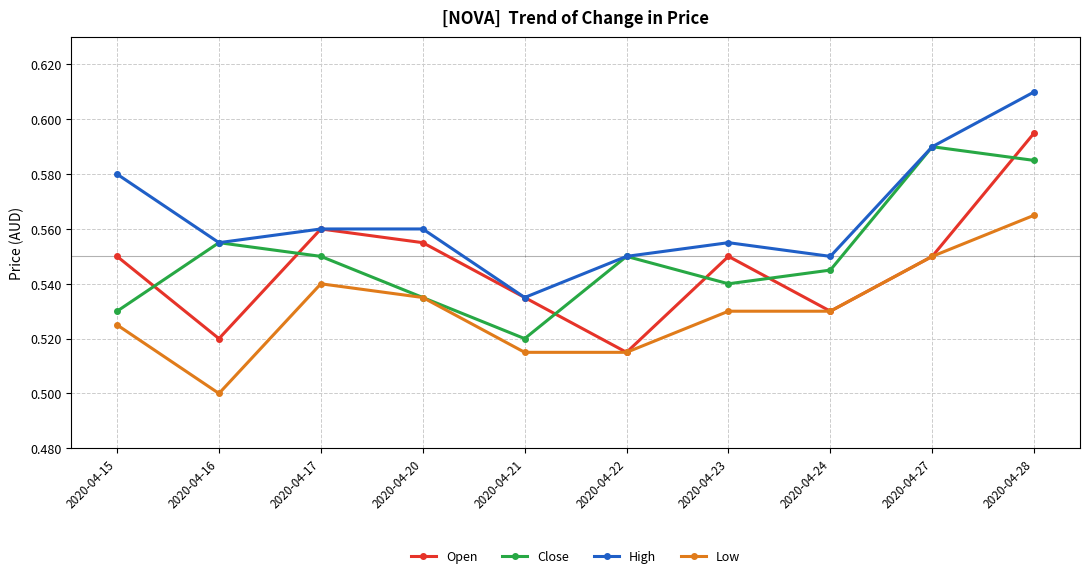

Where is Open nearest to the value 0?

2020-04-22